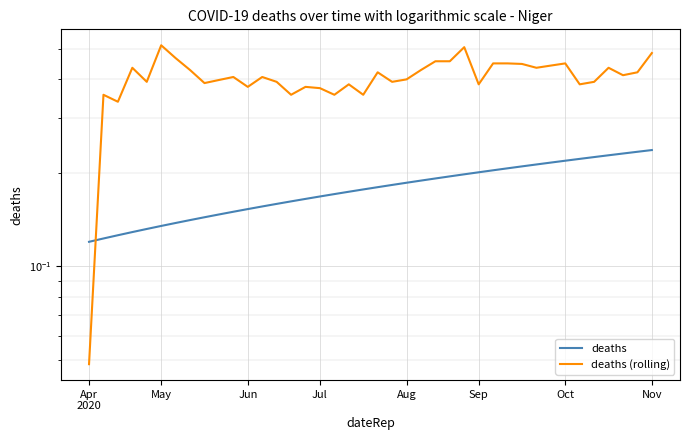

Is the value of deaths at 14 greater than the value of deaths (rolling) at Sep?

No